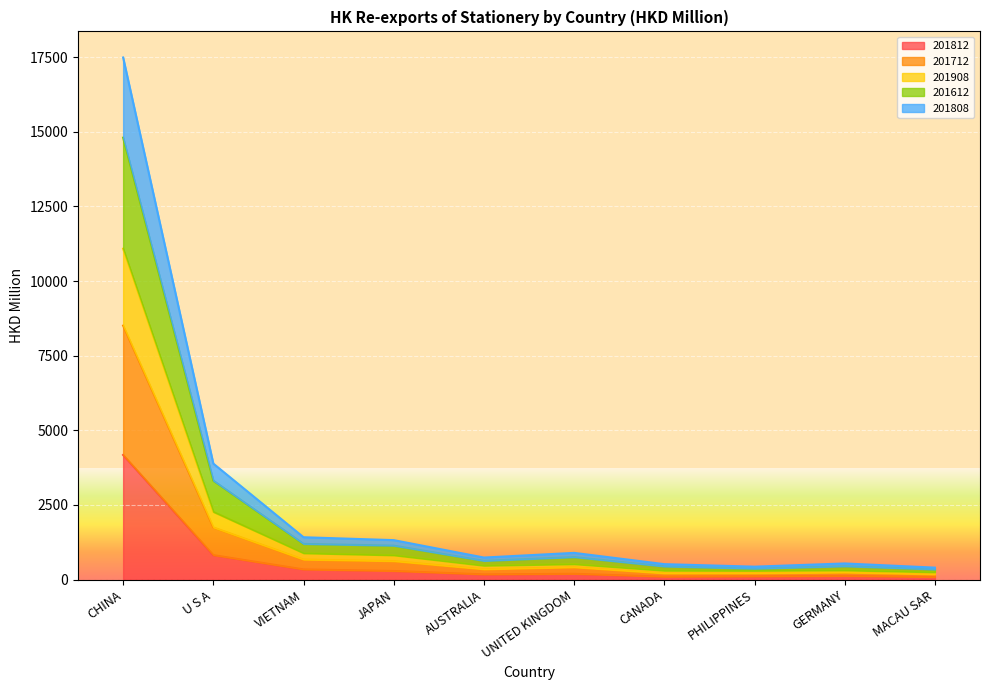

At which category is the sum across all series the highest?

CHINA